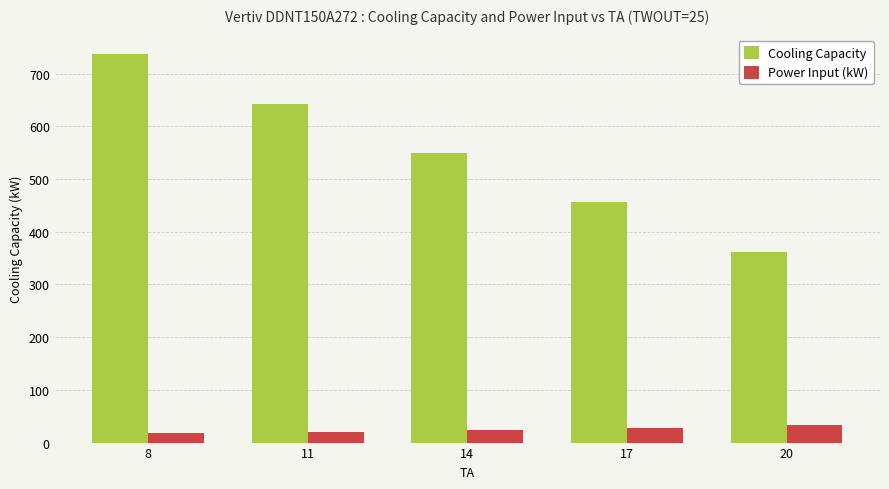

Is it true that Cooling Capacity equals 508.4 at 20?

False